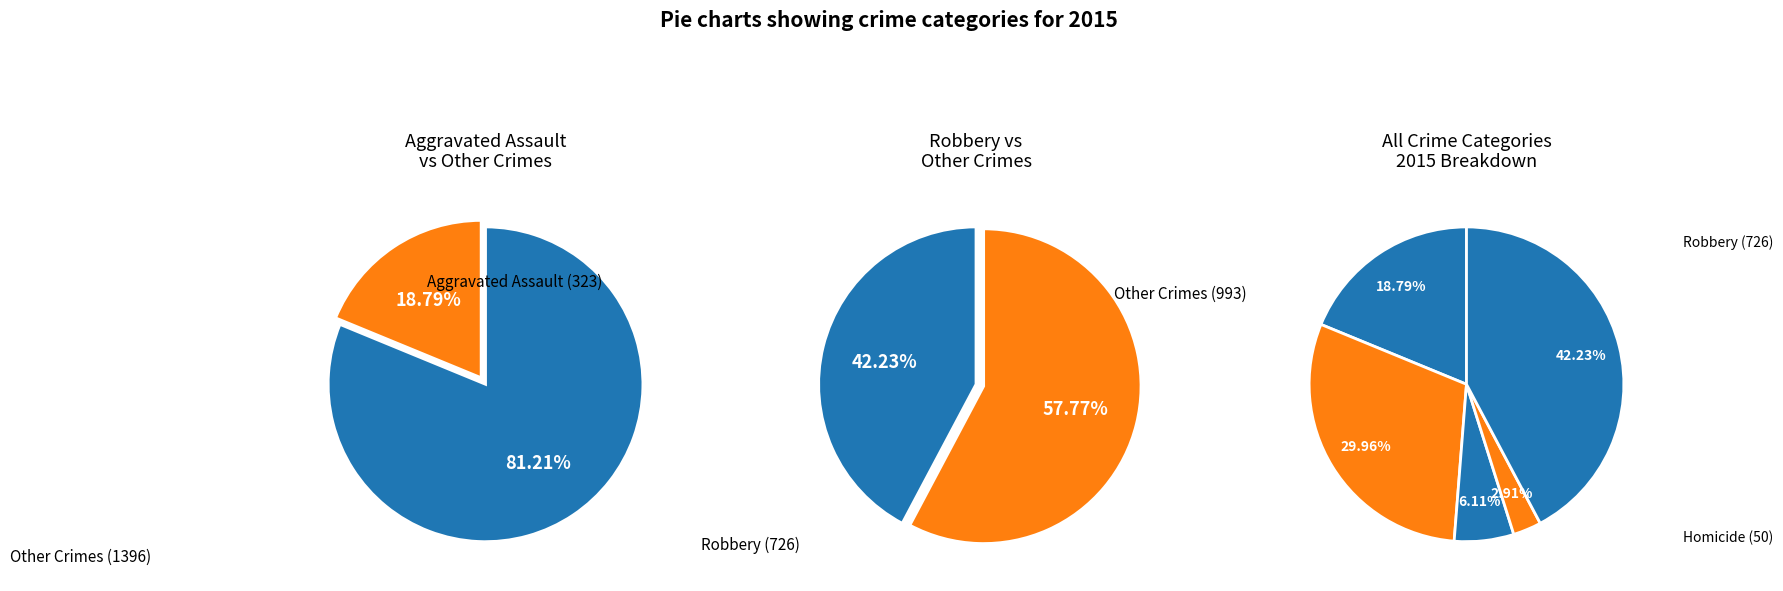

Which slice is the smallest?

Homicide